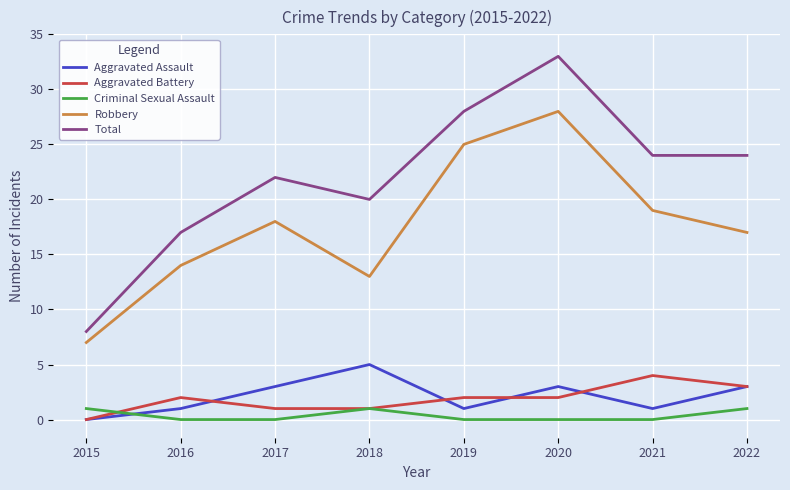

True or false: Aggravated Assault has more than 2 interior local peaks.

False